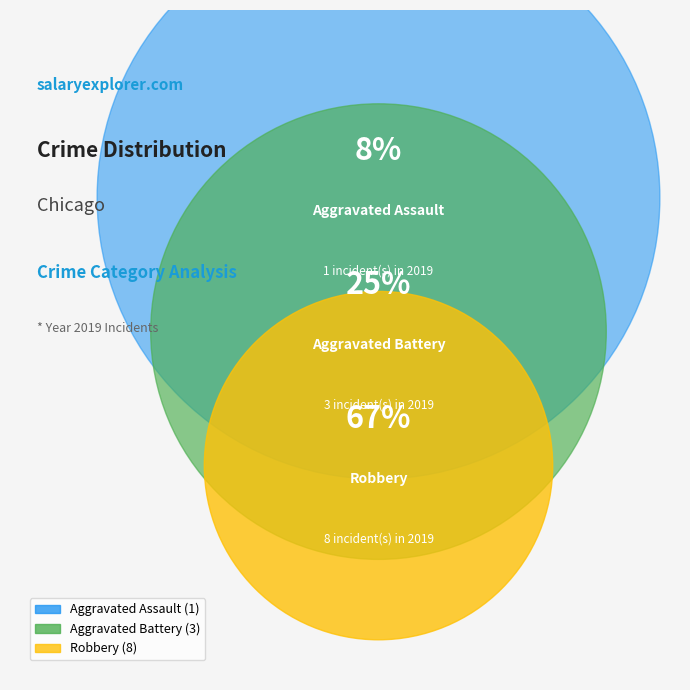

How many slices are in this pie chart?

3